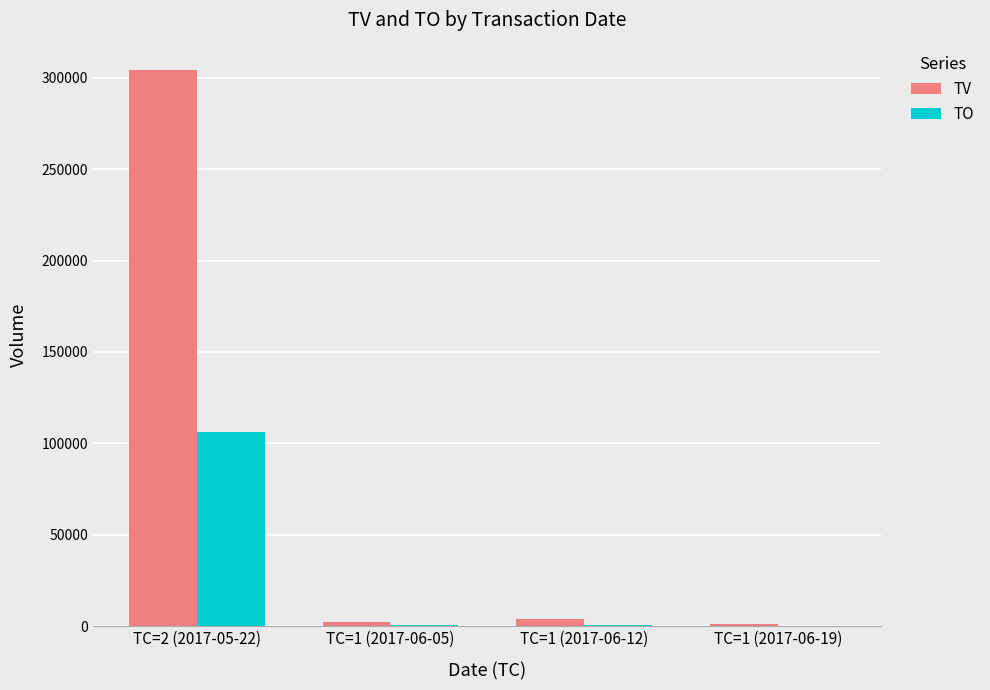

What is the sum of all TV values?

311000